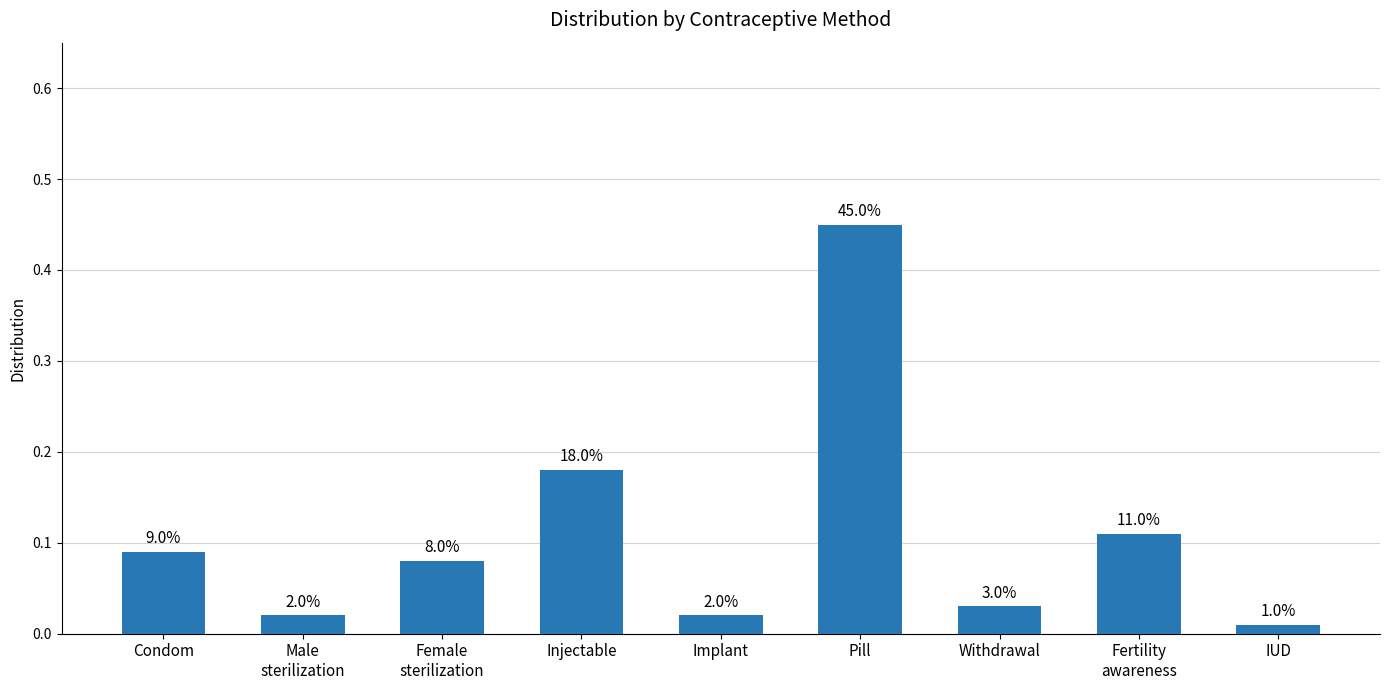

Reading left to right, extract all data points from this chart.

Condom=0.1	Male
sterilization=0.0	Female
sterilization=0.1	Injectable=0.2	Implant=0.0	Pill=0.5	Withdrawal=0.0	Fertility
awareness=0.1	IUD=0.0